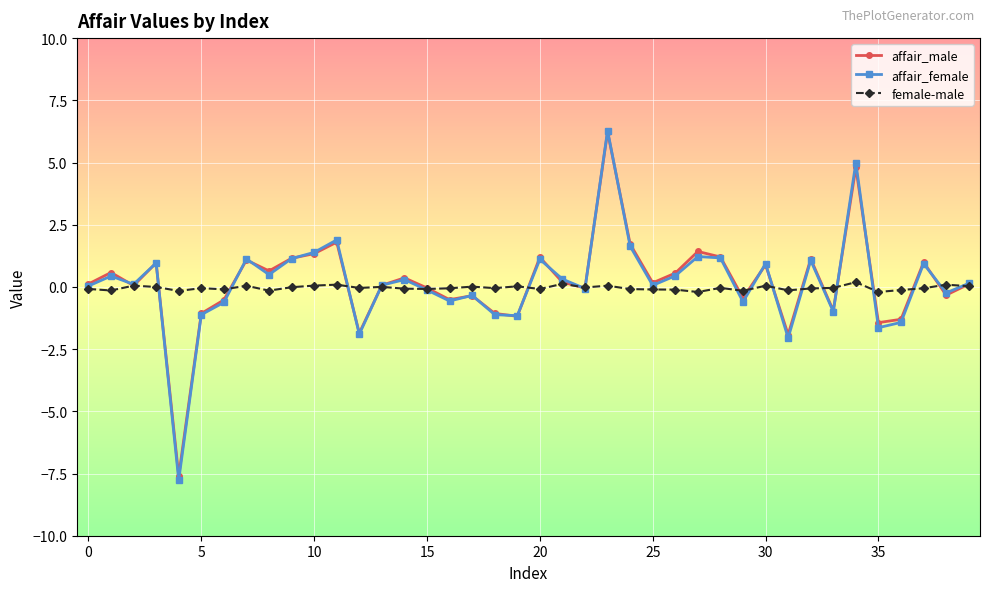

What is the minimum value shown in the chart?

-7.8